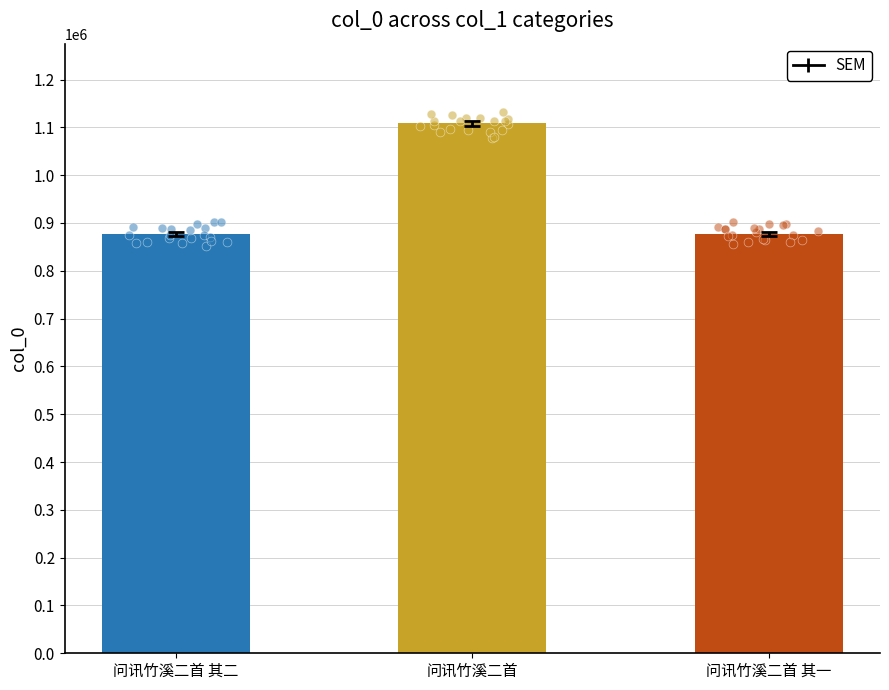

Which has a higher value, 问讯竹溪二首 其二 or 问讯竹溪二首?

问讯竹溪二首